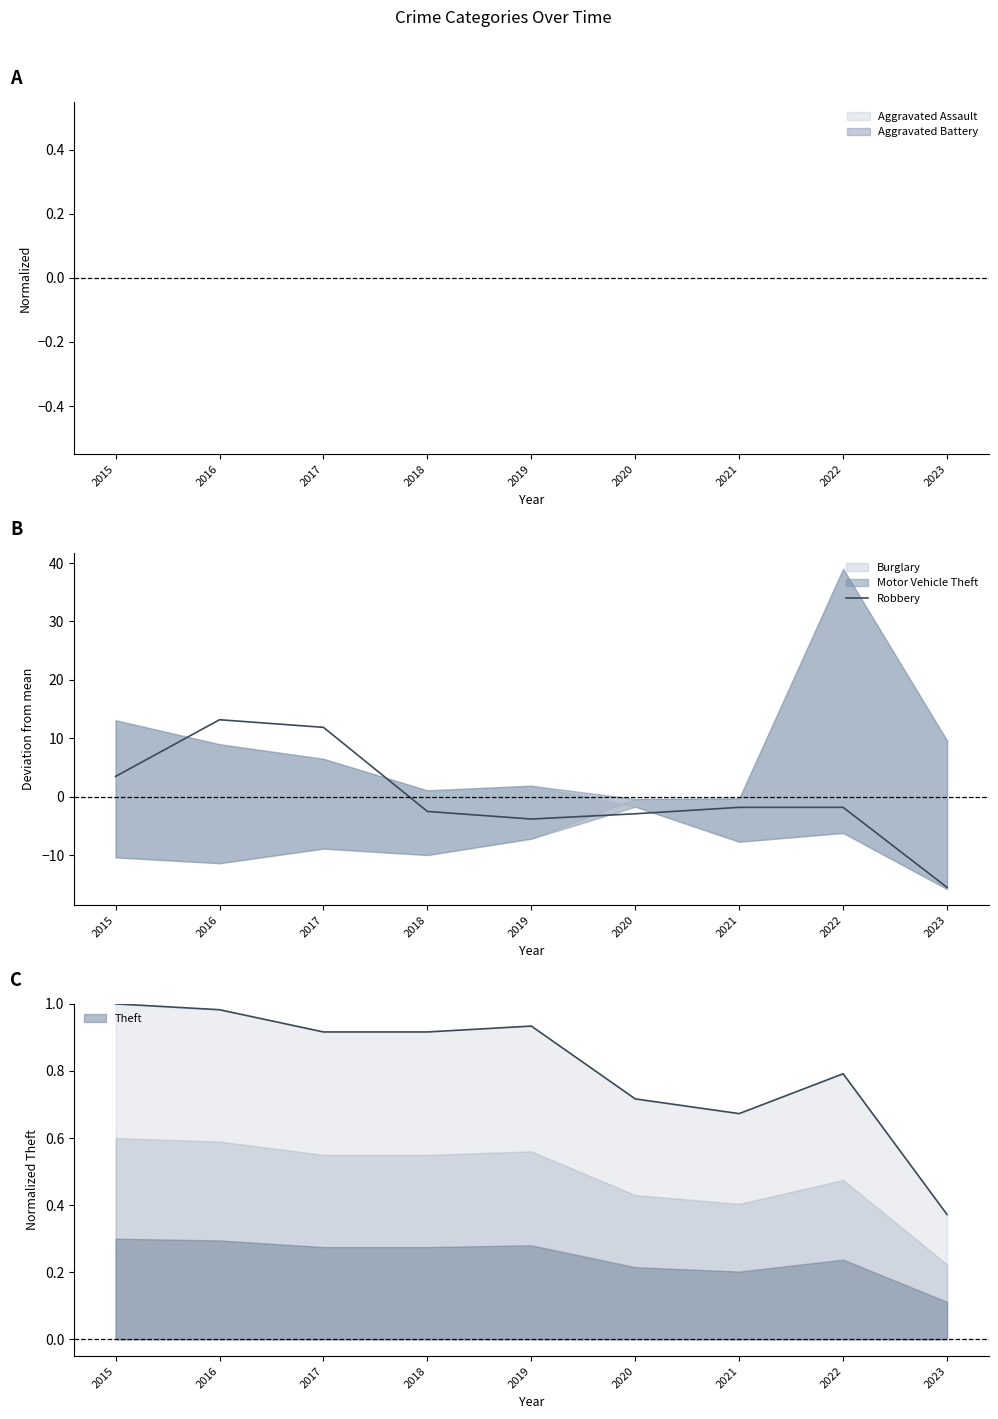

Reading left to right, what are all the values shown in this chart?

3.5	13.2	11.9	-2.5	-3.8	-2.9	-1.8	-1.8	-15.5